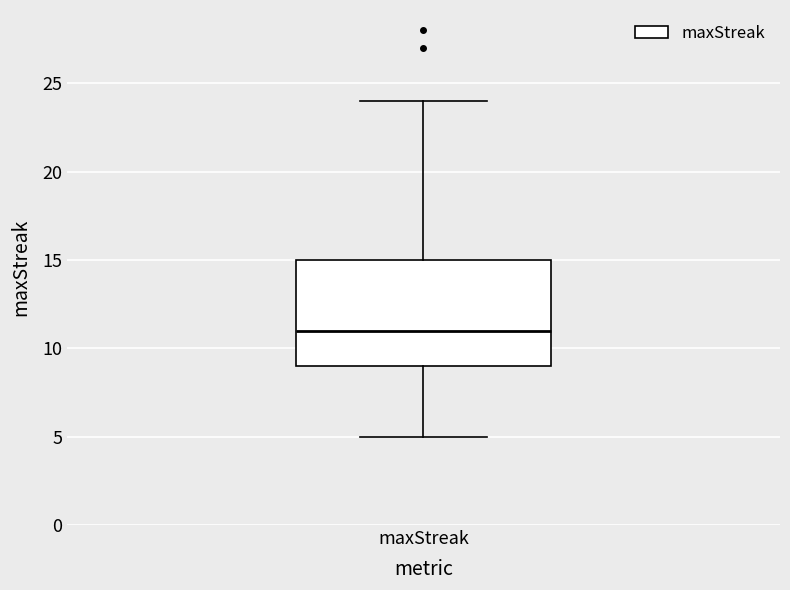

Where is the upper edge of the box for maxStreak on the y-axis? The values are not printed on the chart, so give them approximately, as read against the axis.

15